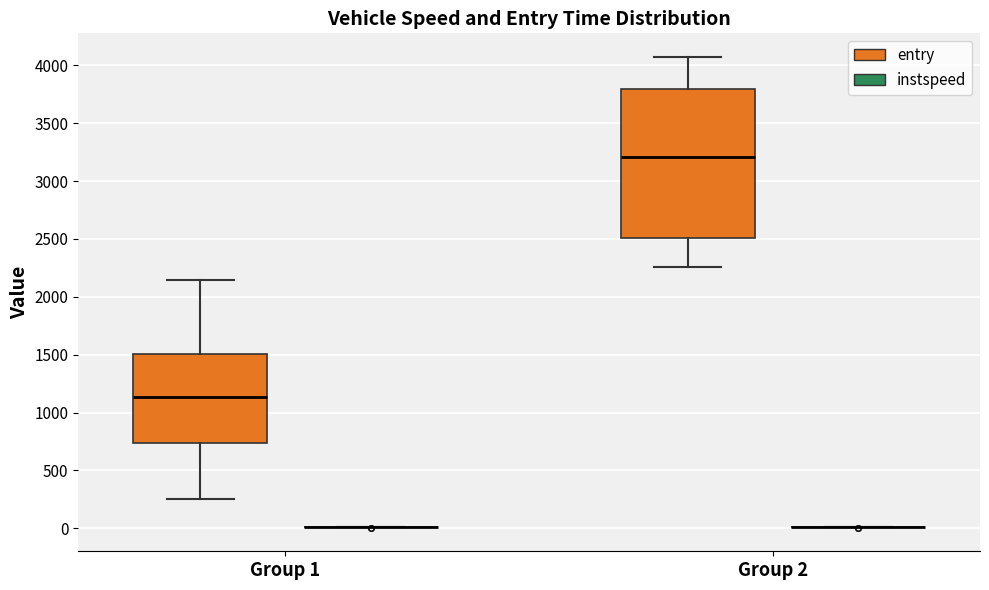

Which box is the tallest, from its lower edge to its upper edge?

Group 2 (entry)